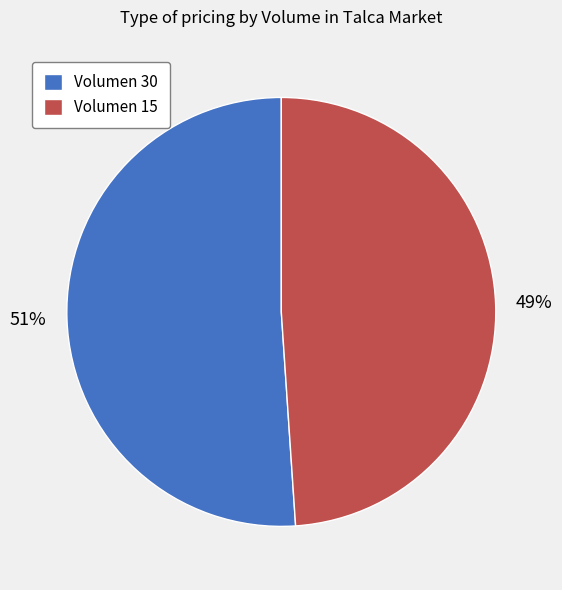

To the nearest percent, what is the difference between the Volumen 15 and Volumen 30 slice percentages?

2%